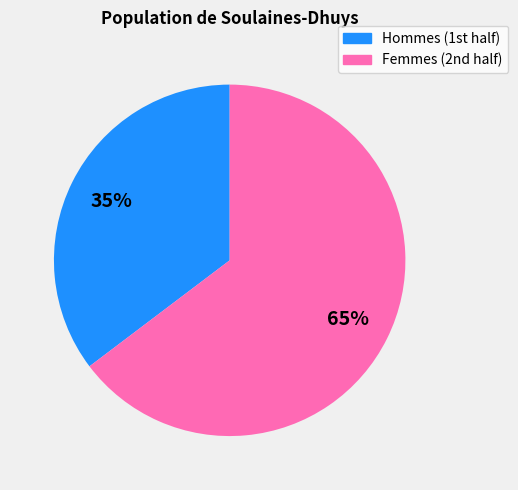

To the nearest percent, what is the average slice percentage?

50%